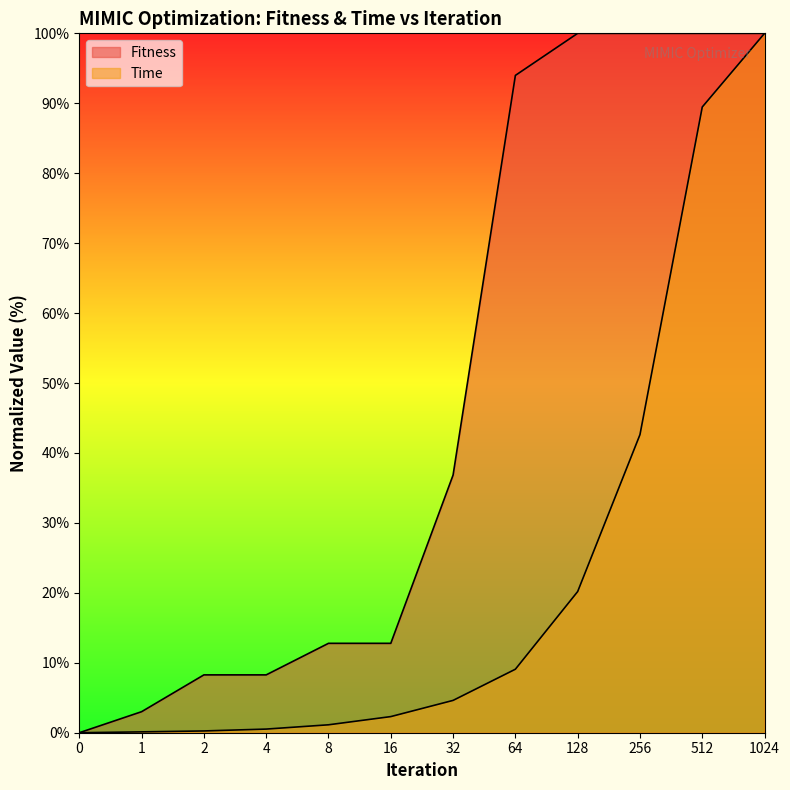

Reading left to right, extract all data points from this chart.

Fitness: 0.0	3.0	8.3	8.3	12.8	12.8	36.8	94.0	100.0	100.0	100.0	100.0
Time: 0.0	0.1	0.3	0.5	1.1	2.3	4.6	9.1	20.2	42.6	89.5	100.0